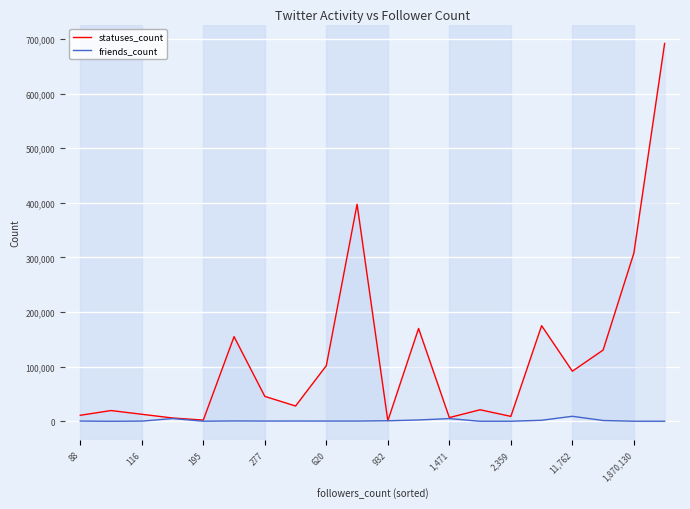

Rank the series by their maximum value, from highest to lowest.

statuses_count, friends_count